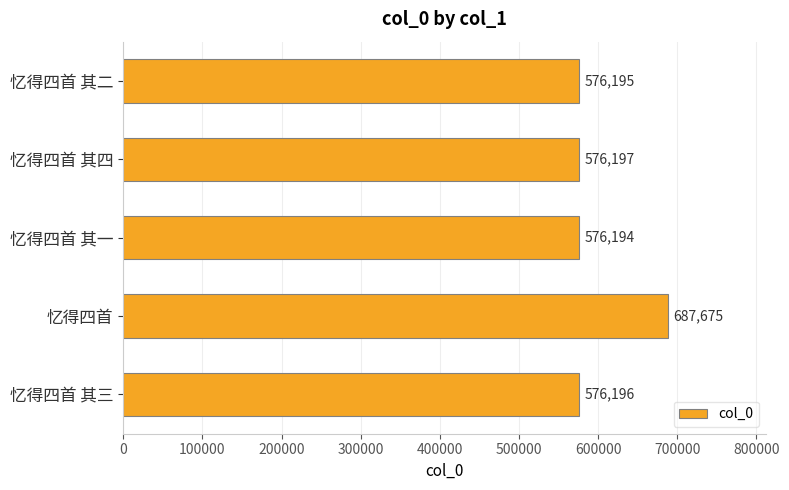

Rank the categories by value from highest to lowest.

忆得四首, 忆得四首 其四, 忆得四首 其三, 忆得四首 其二, 忆得四首 其一